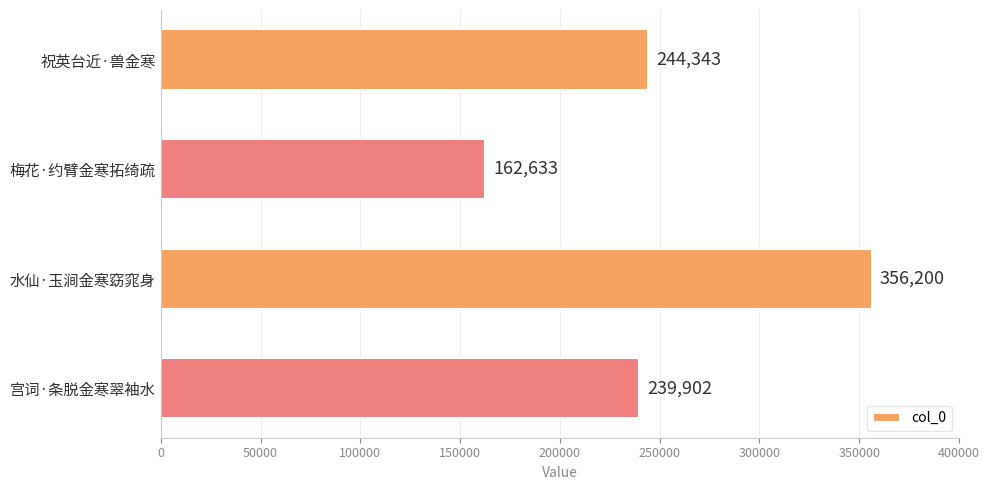

What is the average value?

250770